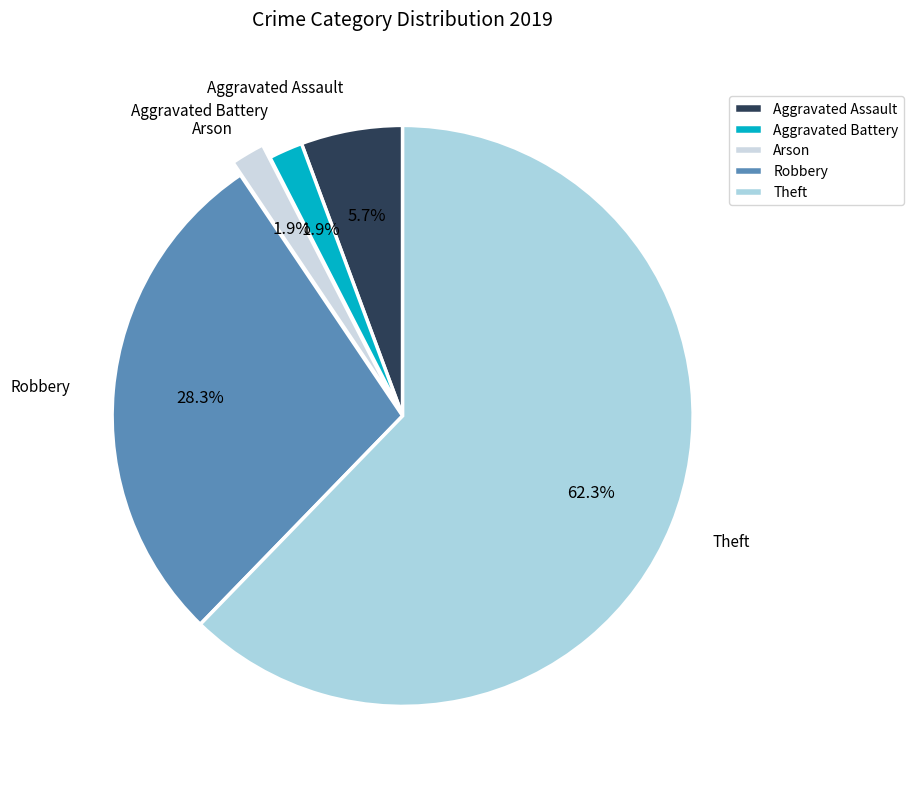

How many segments does this pie chart have?

5